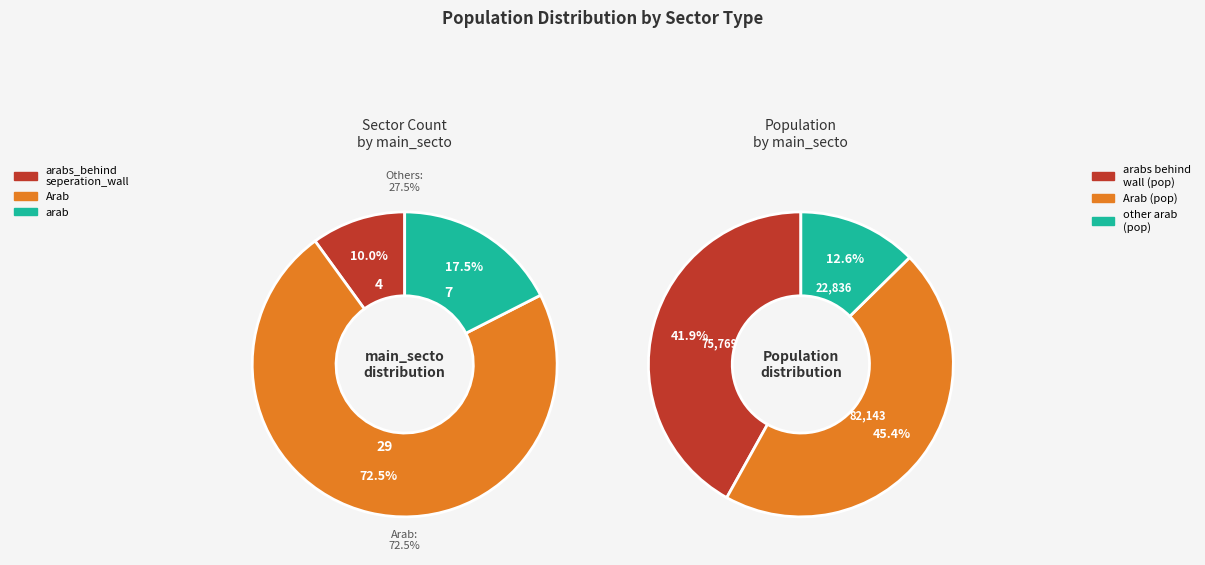

What is the total percentage of arab and Arab?

90.0%